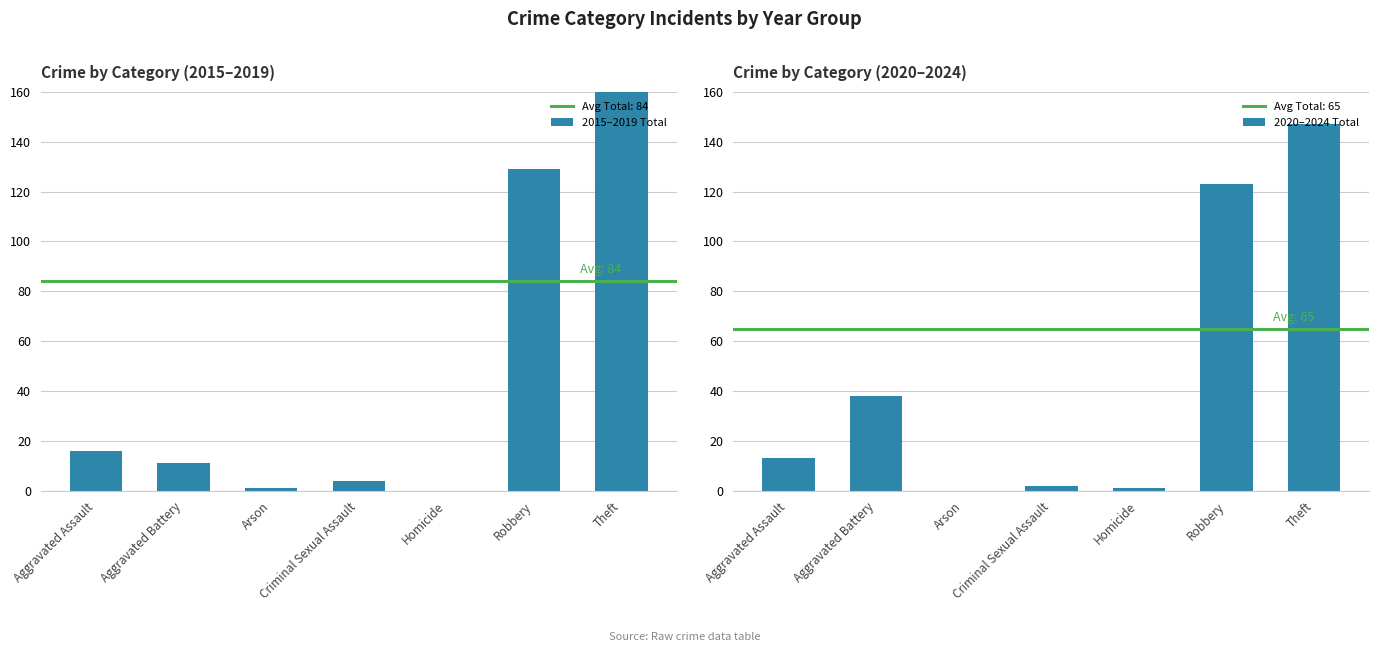

Are the bars grouped side by side (vs. stacked)?

Yes